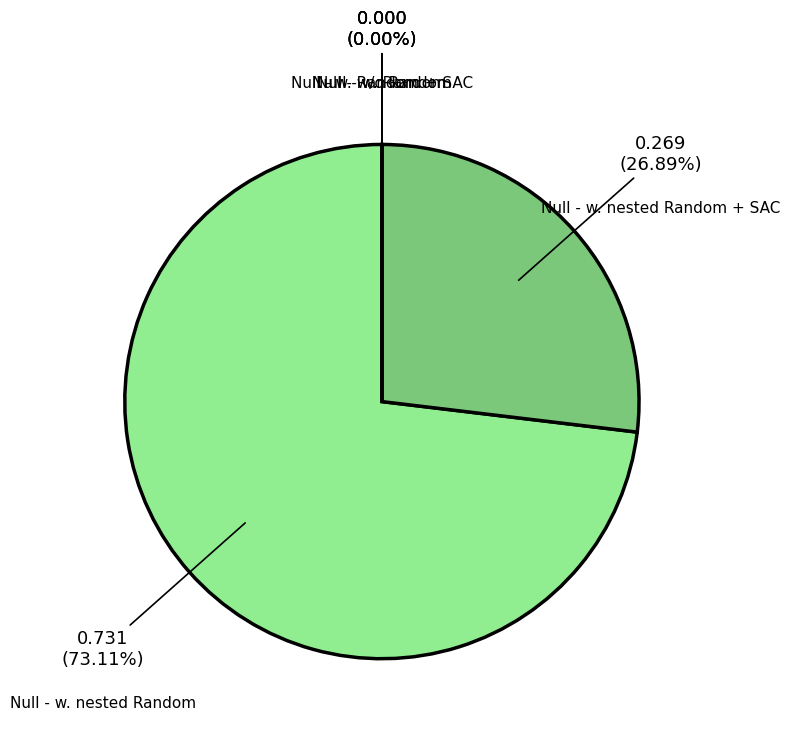

What is the total percentage of Null - w. nested Random and Null - w. Random?

73.1%